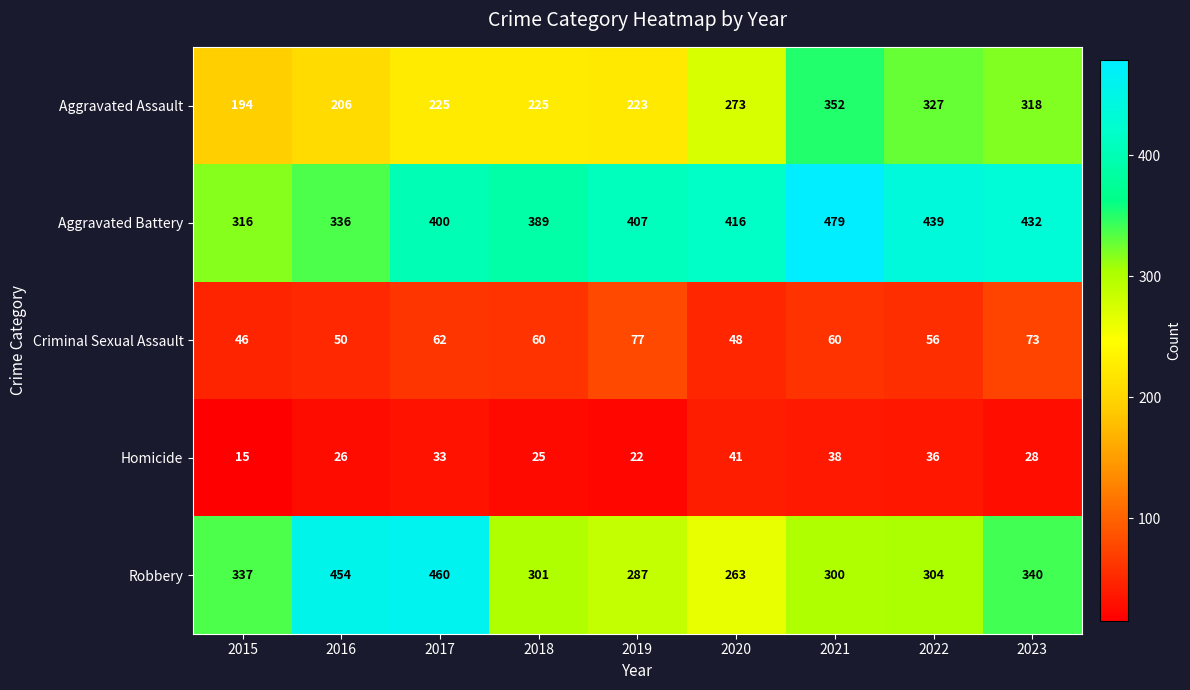

At 2017, list the series in order from largest to smallest.

Robbery, Aggravated Battery, Aggravated Assault, Criminal Sexual Assault, Homicide